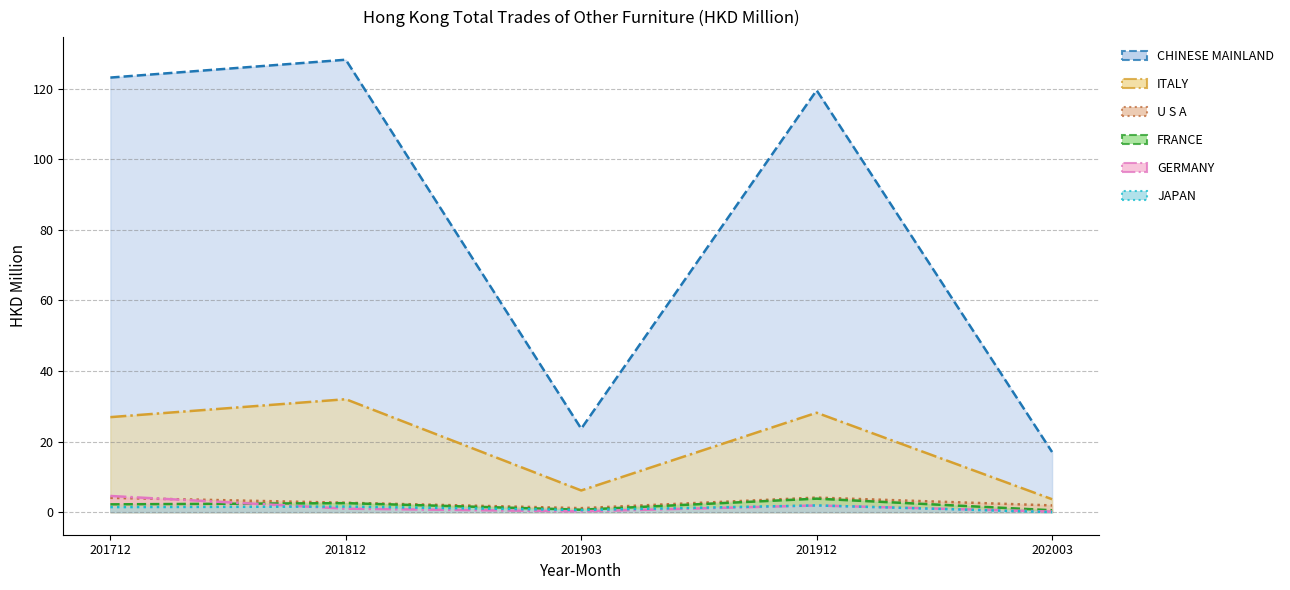

Reading left to right, what are all the values shown in this chart?

CHINESE MAINLAND: 201712=123.1	201812=128.2	201903=23.6	201912=119.5	202003=17.0
ITALY: 201712=26.9	201812=32.0	201903=6.1	201912=28.2	202003=3.6
U S A: 201712=4.0	201812=2.6	201903=1.1	201912=4.1	202003=1.9
FRANCE: 201712=2.2	201812=2.5	201903=0.7	201912=3.8	202003=0.5
GERMANY: 201712=4.6	201812=1.0	201903=0.2	201912=1.9	202003=0.1
JAPAN: 201712=1.4	201812=1.6	201903=0.6	201912=1.9	202003=0.0